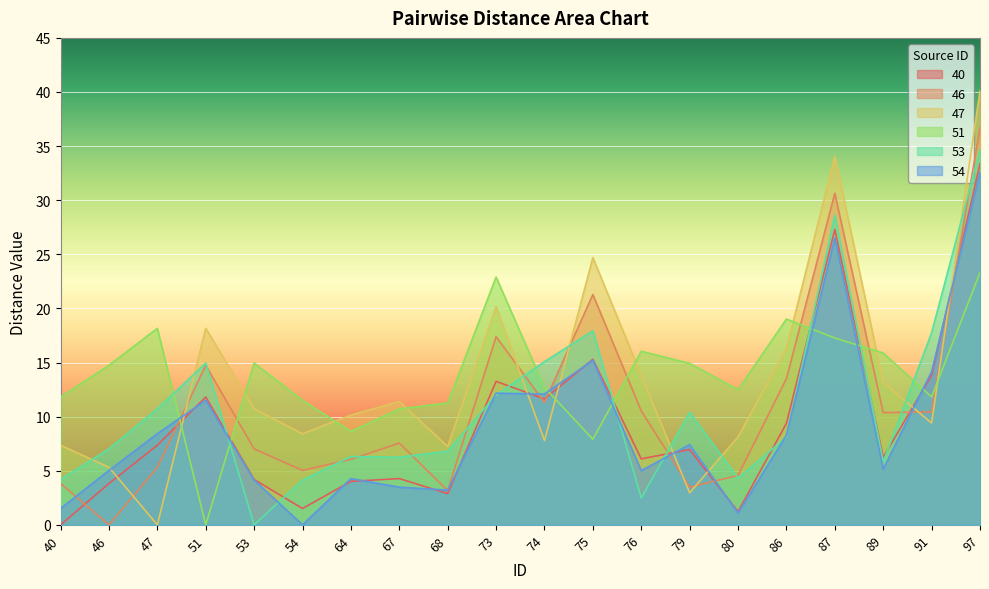

How many intersections are there between 51 and 53?

7